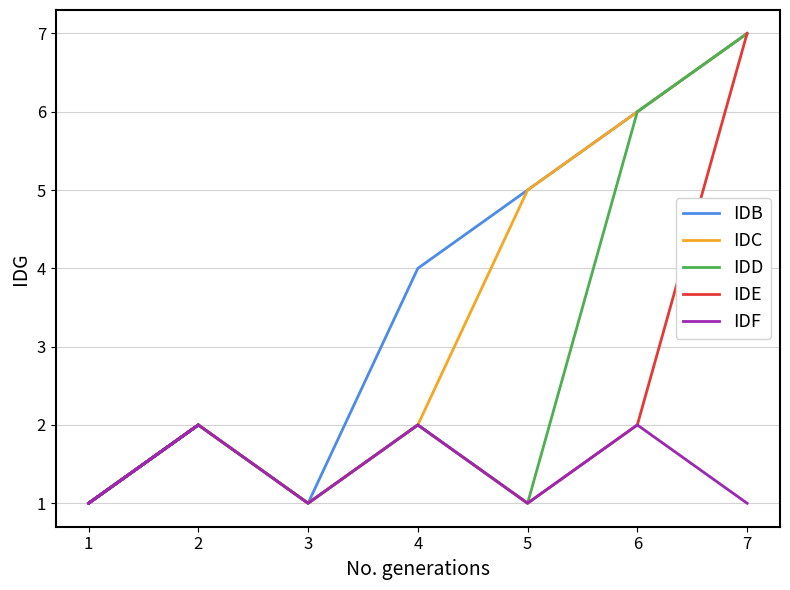

Does the chart display data point markers on the line(s)?

No